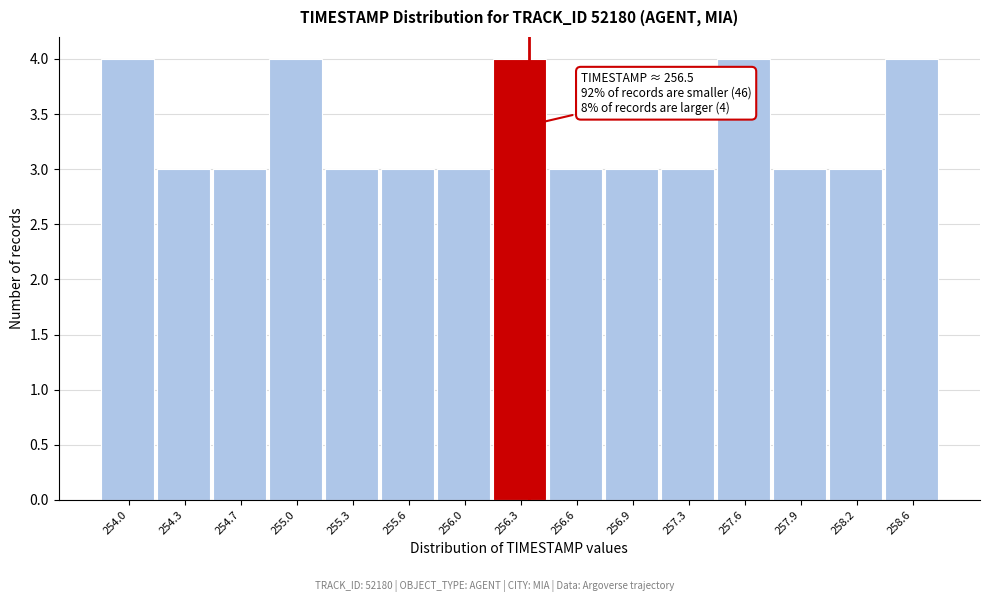

Reading left to right, extract all data points from this chart.

4	3	3	4	3	3	3	4	3	3	3	4	3	3	4